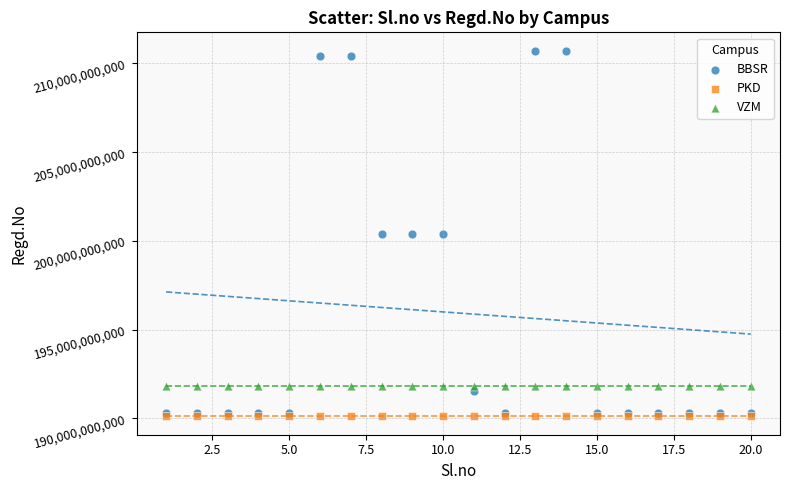

Which series contains the highest Y value?

BBSR